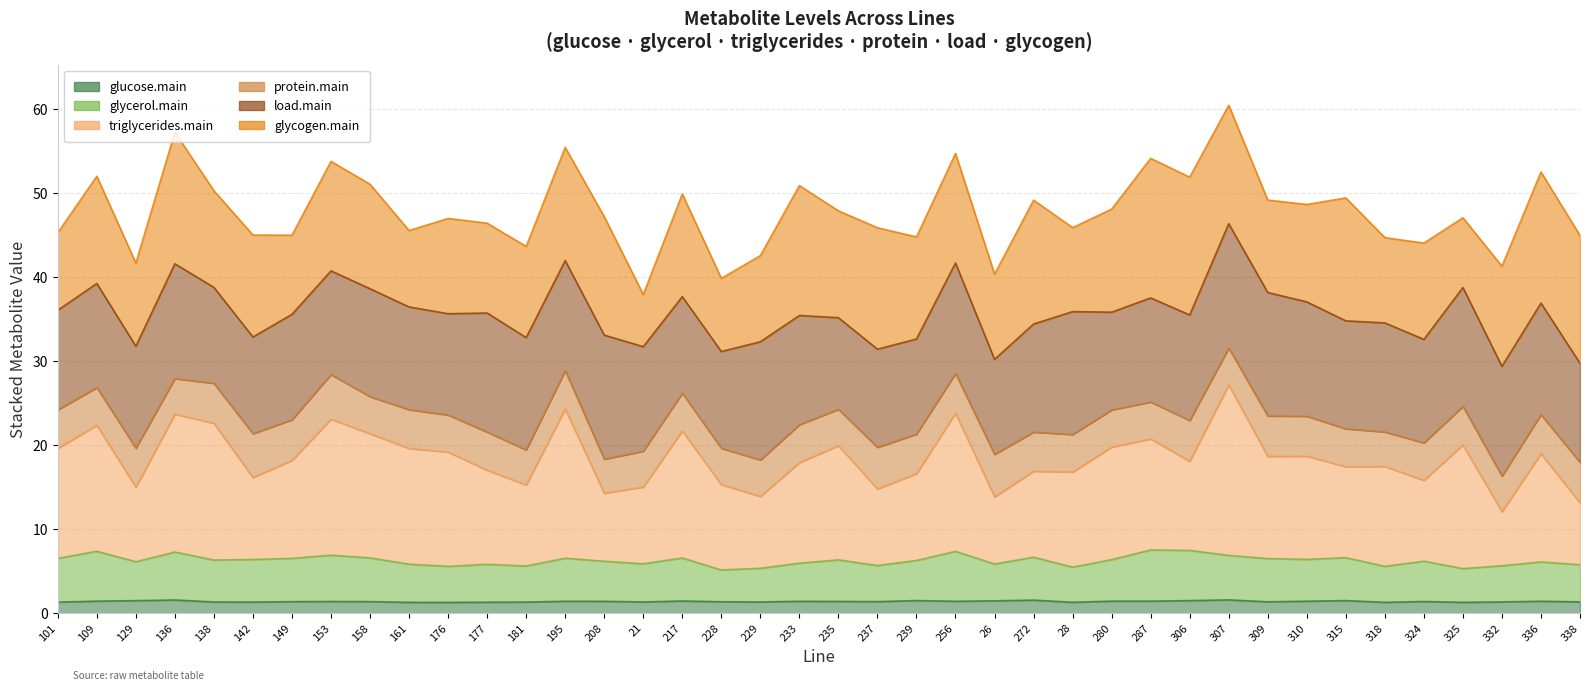

What is the total value across all series at 310?

26.5